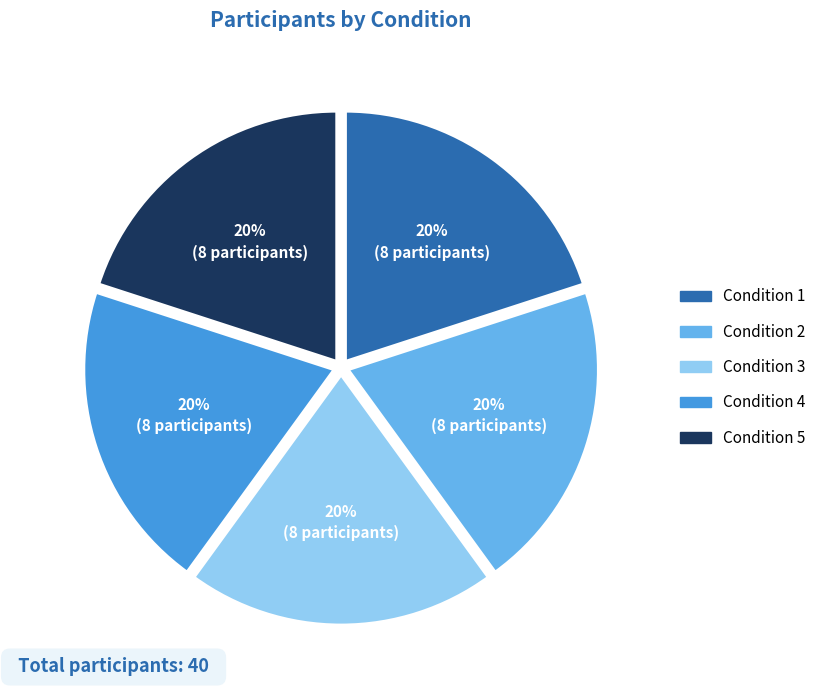

To the nearest percent, what is the difference between the largest and smallest slice percentages?

0%